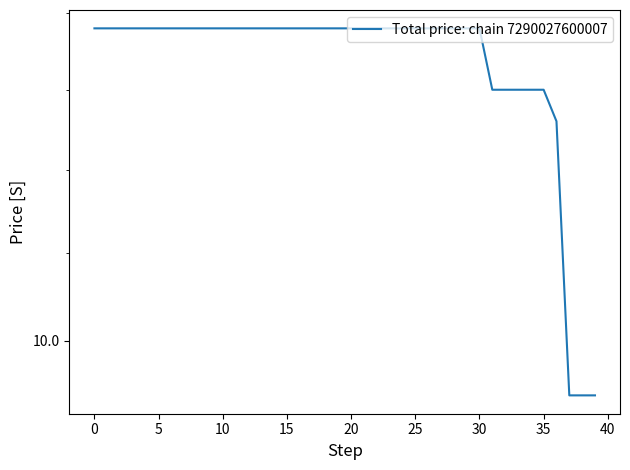

What is the label of the 25th point from the left?

24